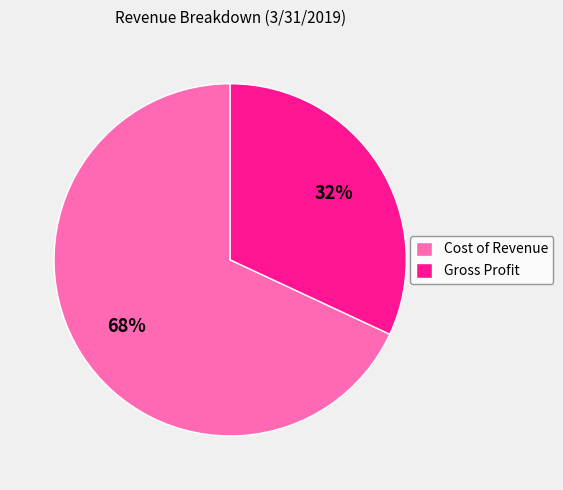

Between Cost of Revenue and Gross Profit, which is larger?

Cost of Revenue